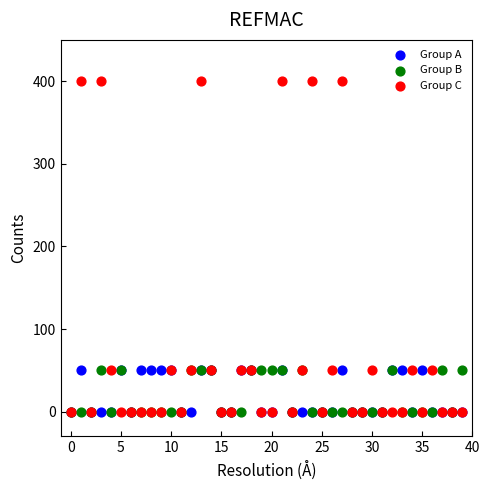

What are all the series names shown in the legend?

Group A, Group B, Group C